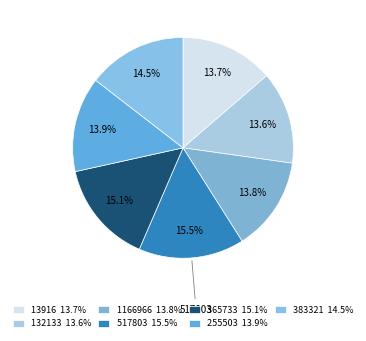

How many slices are in this pie chart?

7